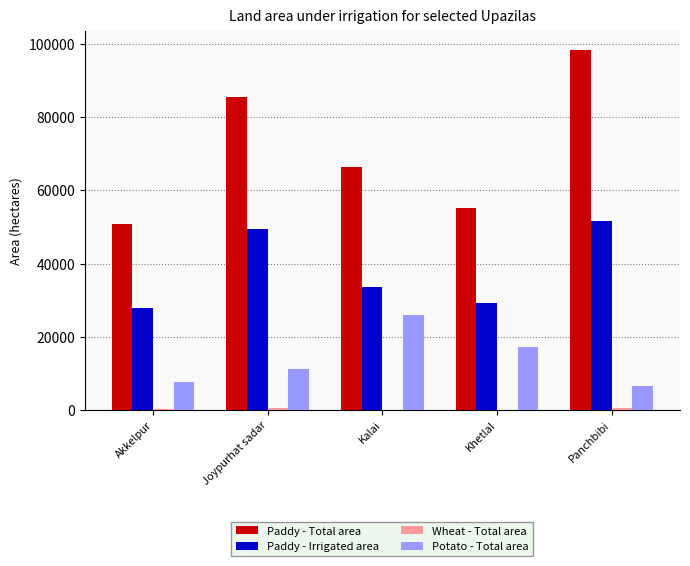

At which label is Paddy - Irrigated area closest to 39735?

Kalai